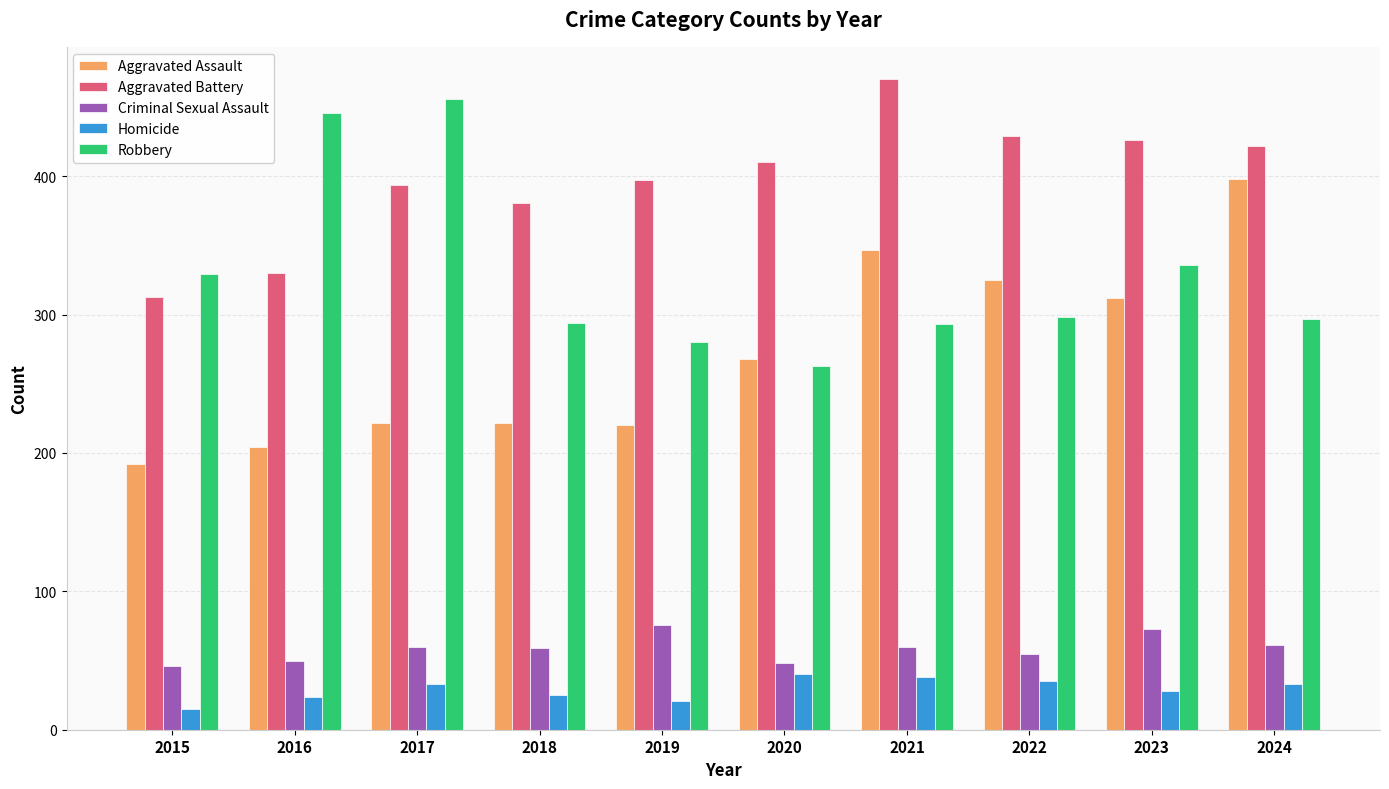

What is the maximum value shown in the chart?

470